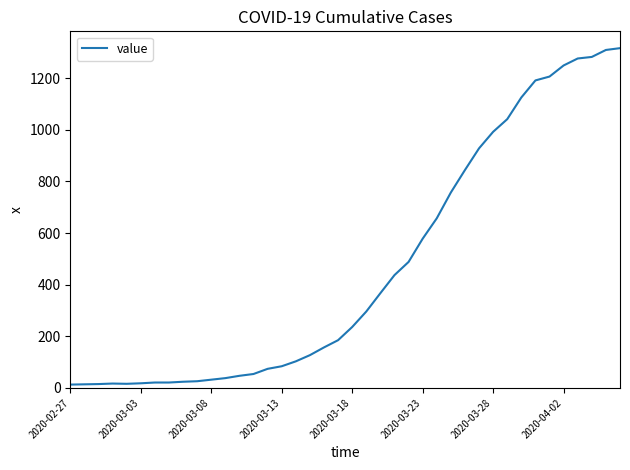

What is the difference between the maximum and minimum values?

1303